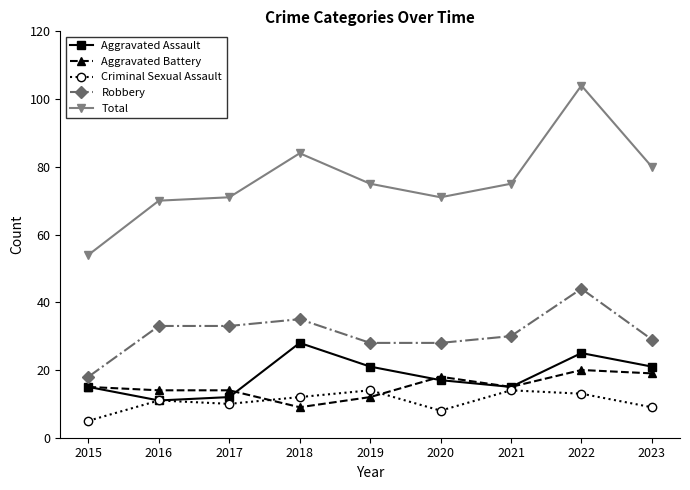

At 2023, list the series in order from largest to smallest.

Total, Robbery, Aggravated Assault, Aggravated Battery, Criminal Sexual Assault